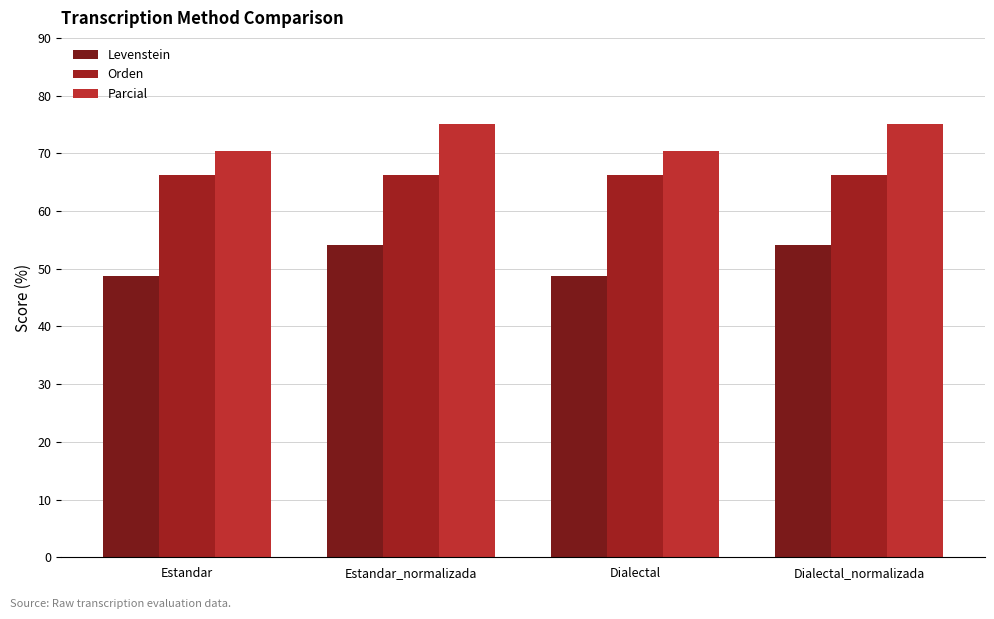

At Dialectal_normalizada, list the series in order from largest to smallest.

Parcial, Orden, Levenstein